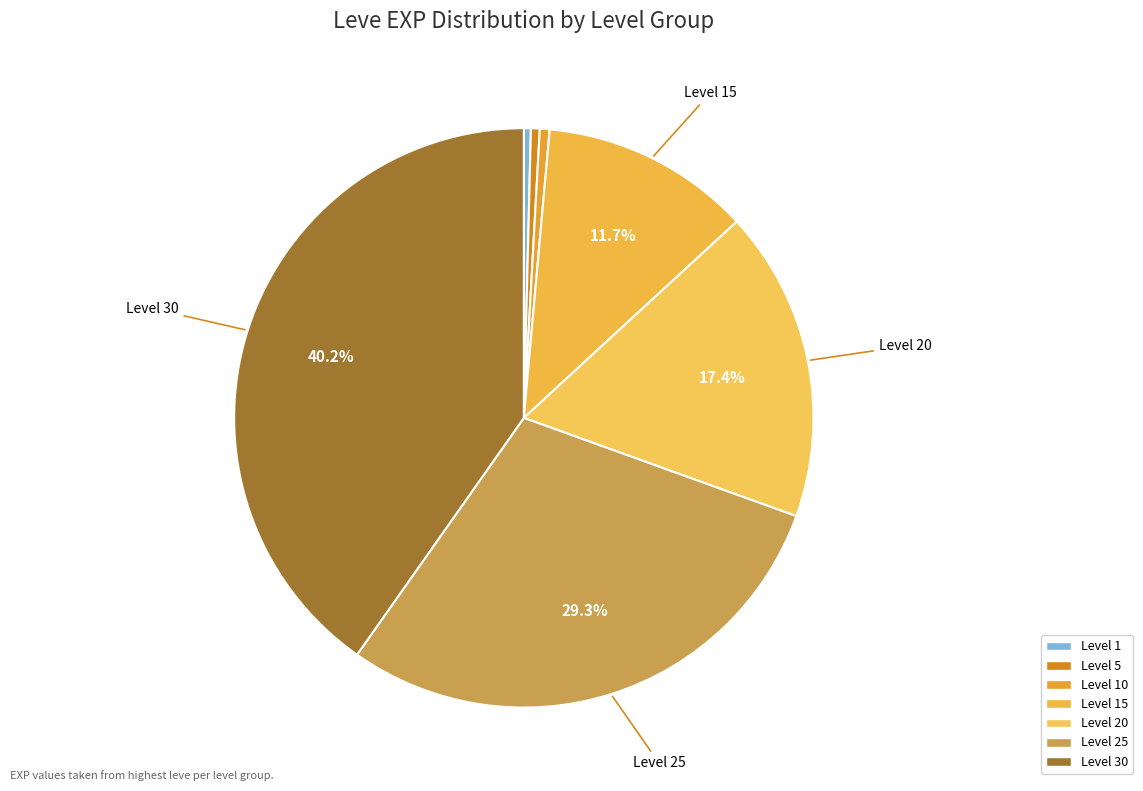

Is there any slice that represents more than half of the pie?

No